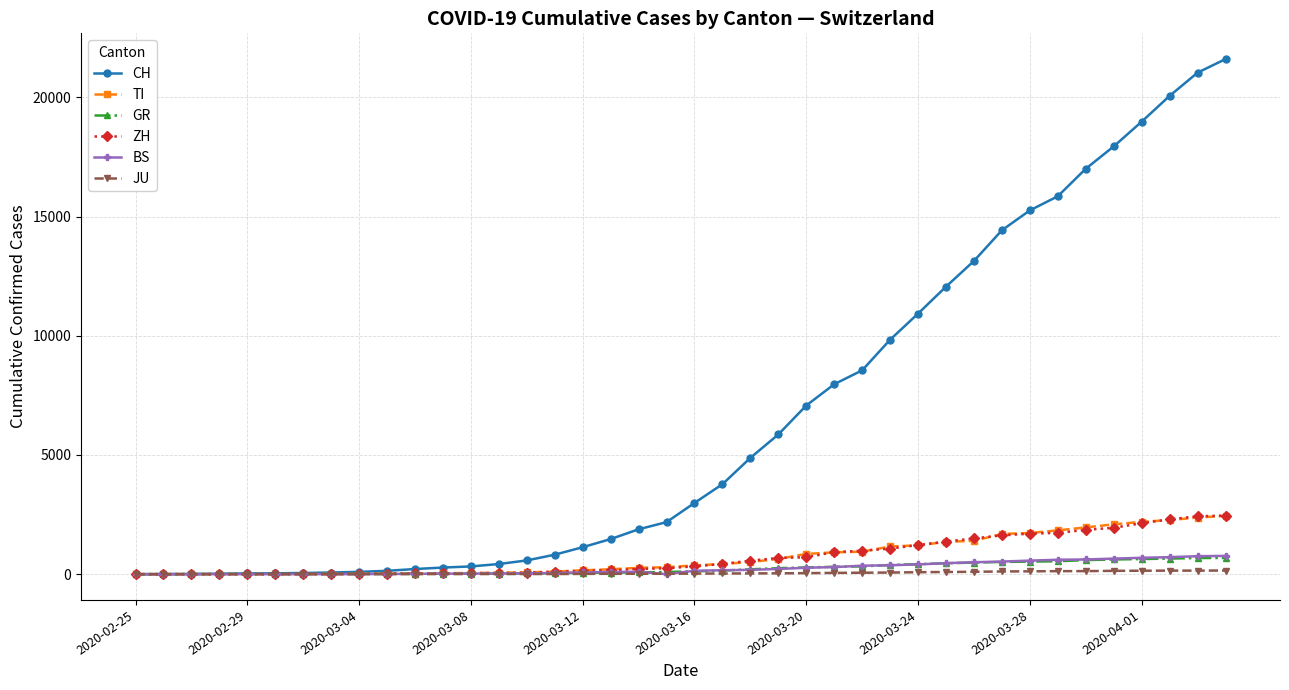

Which series has the widest spread of values?

CH